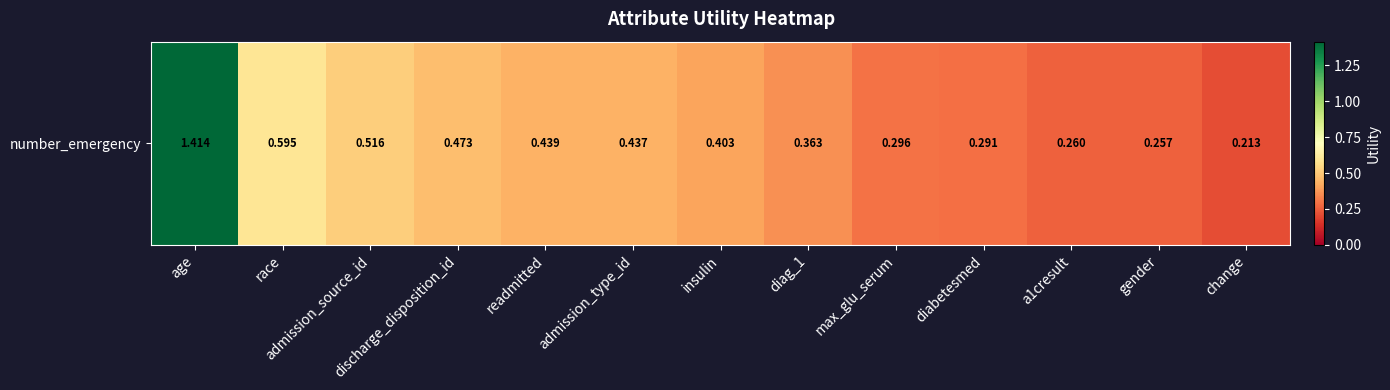

Count the values in the range 0 to 1.

12